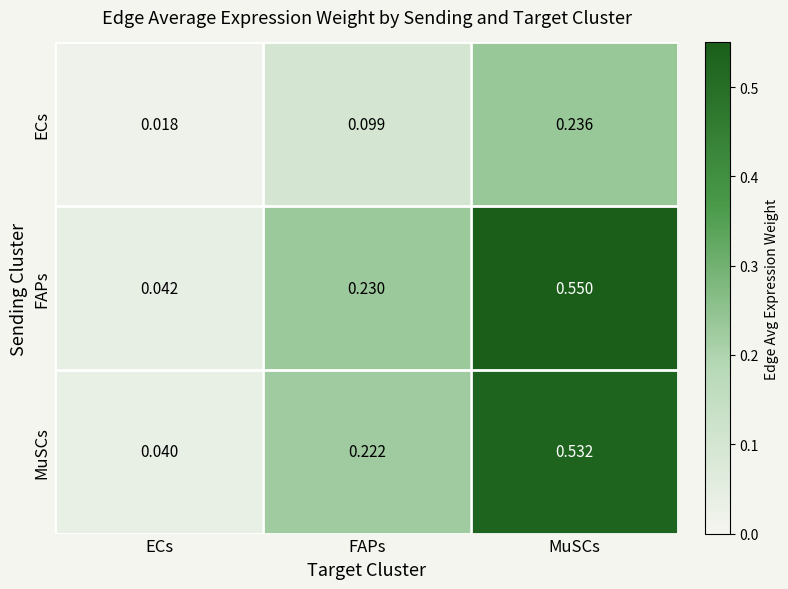

At which category is the sum across all series the highest?

MuSCs